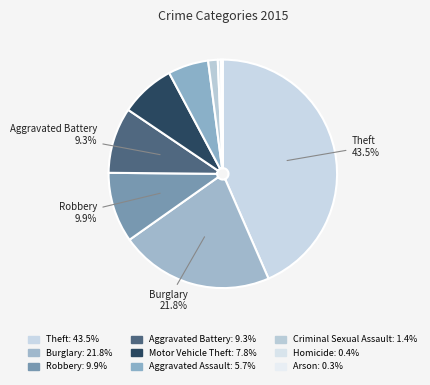

Which category has the biggest portion of the pie?

Theft